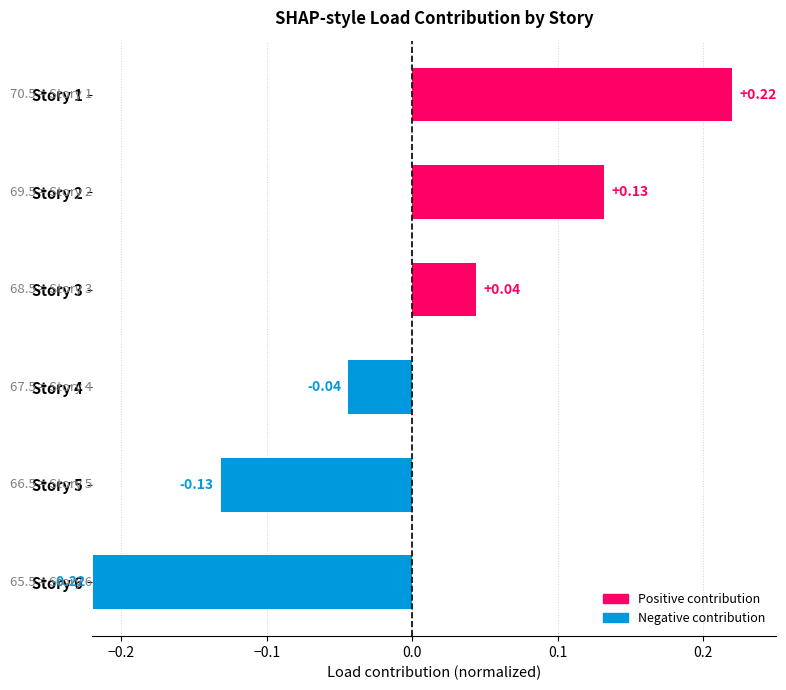

What is the change in value from Story 5 to Story 4?

+0.1